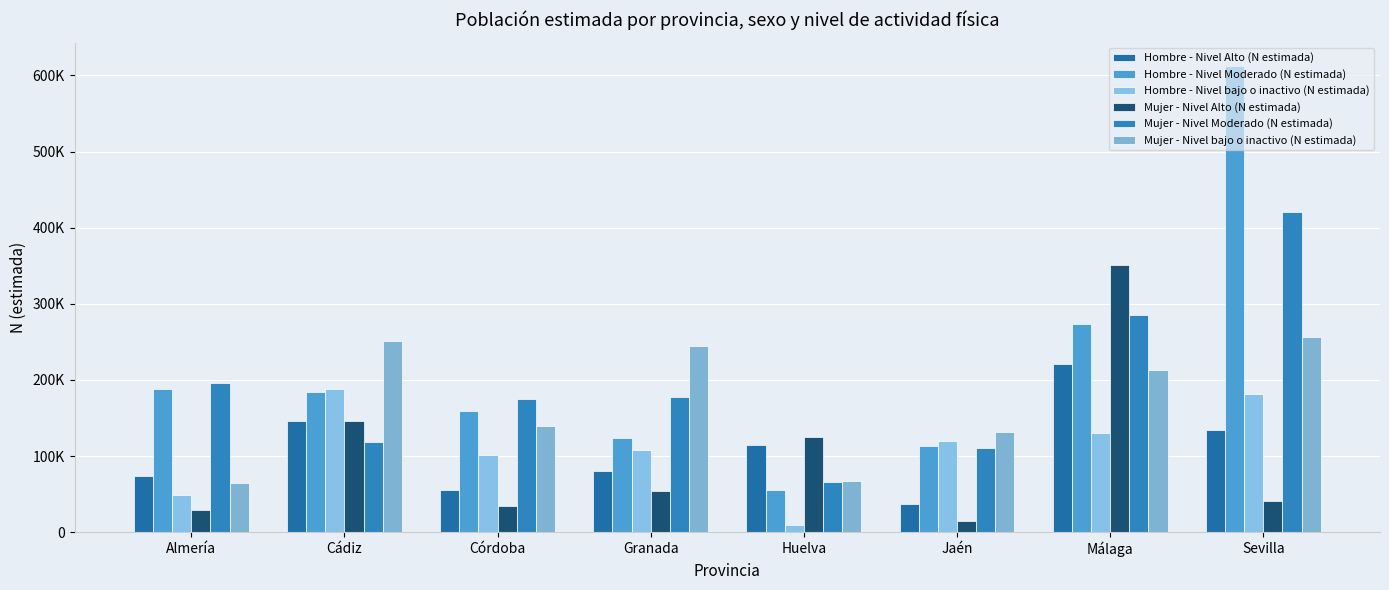

Are the bars grouped side by side (vs. stacked)?

Yes